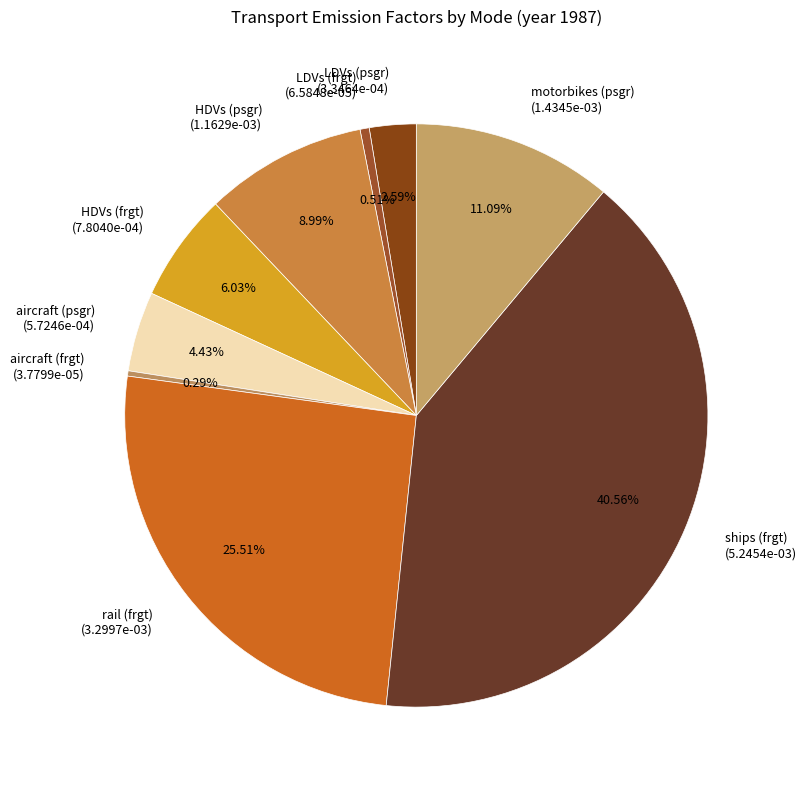

To the nearest percent, what is the combined percentage of motorbikes (psgr) and aircraft (psgr)?

16%